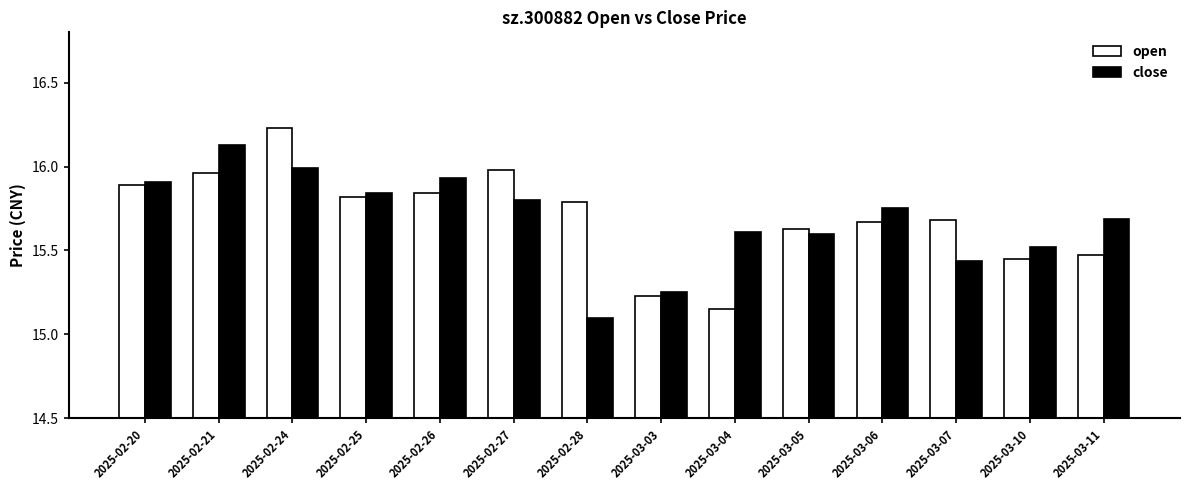

Rank the series by their maximum value, from lowest to highest.

close, open